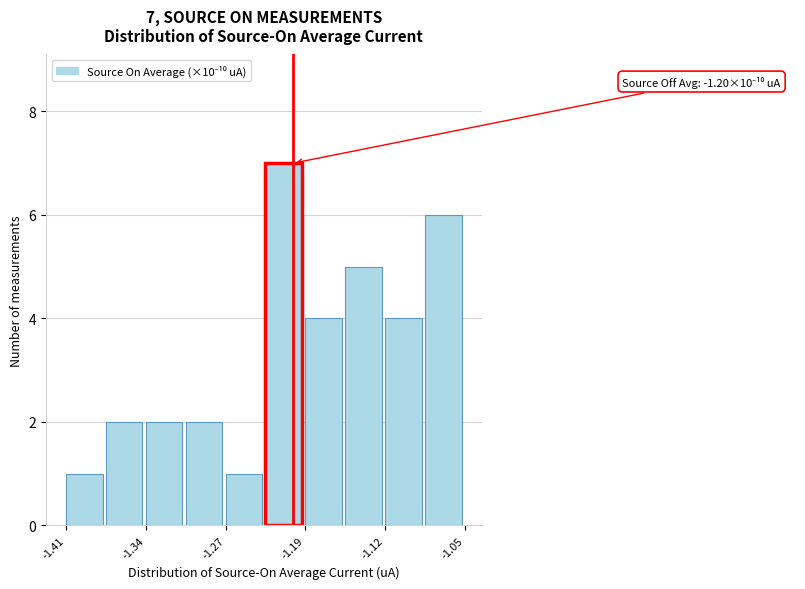

Read against the x-axis, roughly where is the centre of the tallest bar?

-1.21